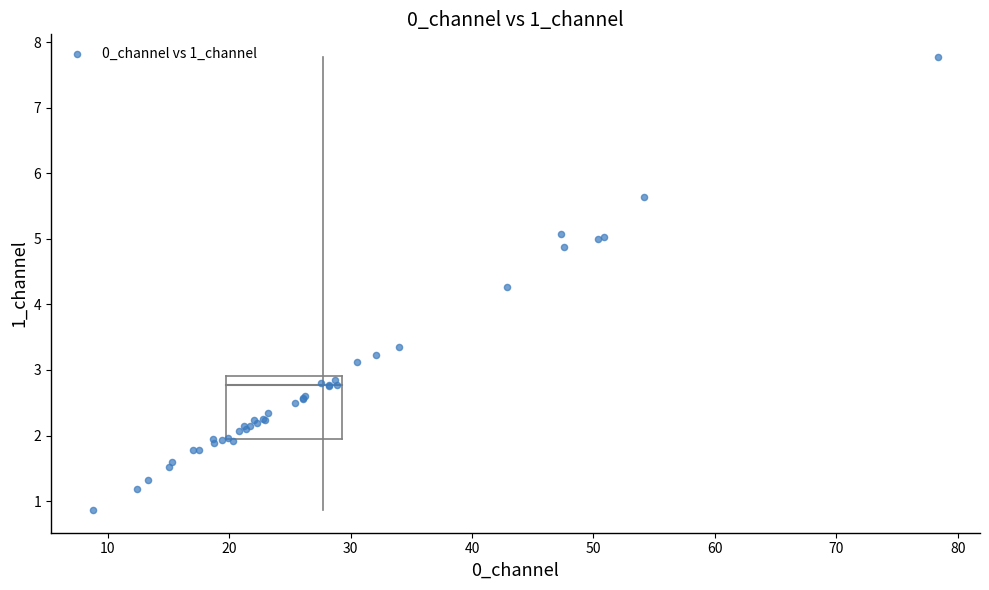

What Y value in the scatter plot is closest to 4?

4.3